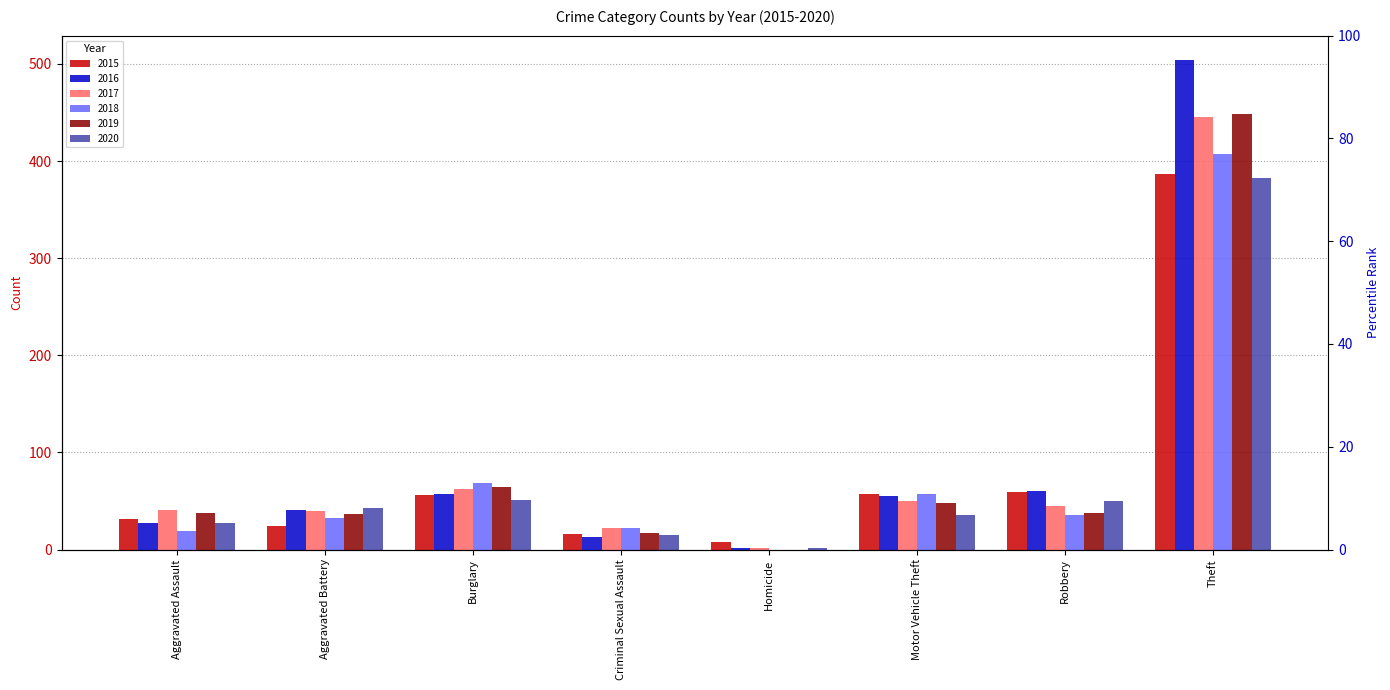

Reading left to right, transcribe all the data shown in this chart.

2015: Aggravated Assault=31	Aggravated Battery=24	Burglary=56	Criminal Sexual Assault=16	Homicide=8	Motor Vehicle Theft=57	Robbery=59	Theft=387
2016: Aggravated Assault=27	Aggravated Battery=41	Burglary=57	Criminal Sexual Assault=13	Homicide=2	Motor Vehicle Theft=55	Robbery=60	Theft=504
2017: Aggravated Assault=41	Aggravated Battery=40	Burglary=62	Criminal Sexual Assault=22	Homicide=2	Motor Vehicle Theft=50	Robbery=45	Theft=445
2018: Aggravated Assault=19	Aggravated Battery=32	Burglary=69	Criminal Sexual Assault=22	Homicide=0	Motor Vehicle Theft=57	Robbery=36	Theft=407
2019: Aggravated Assault=38	Aggravated Battery=37	Burglary=64	Criminal Sexual Assault=17	Homicide=0	Motor Vehicle Theft=48	Robbery=38	Theft=449
2020: Aggravated Assault=27	Aggravated Battery=43	Burglary=51	Criminal Sexual Assault=15	Homicide=2	Motor Vehicle Theft=36	Robbery=50	Theft=383